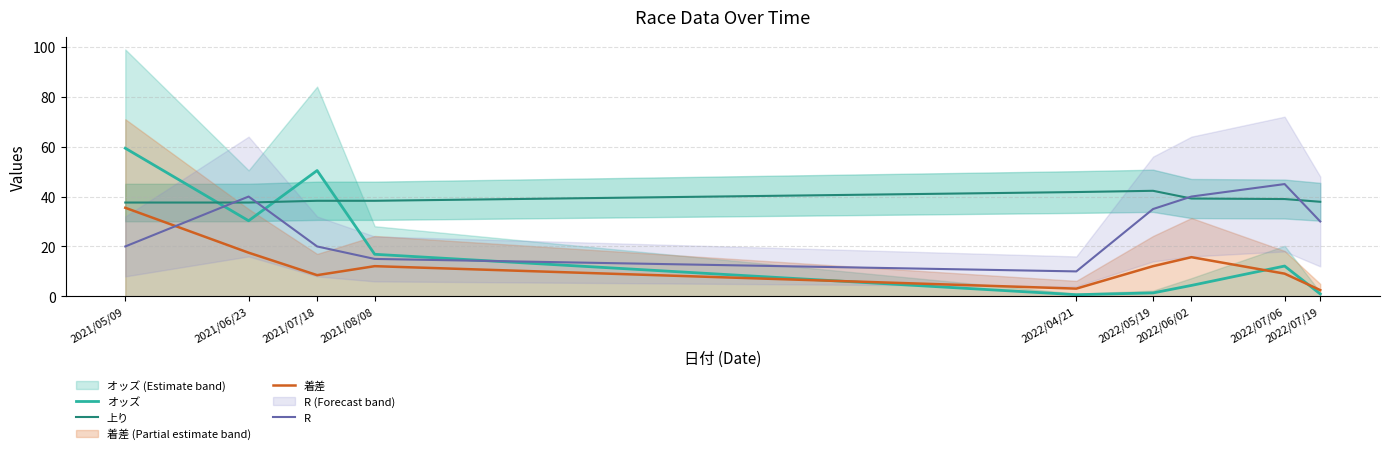

Does the chart display data point markers on the line(s)?

No